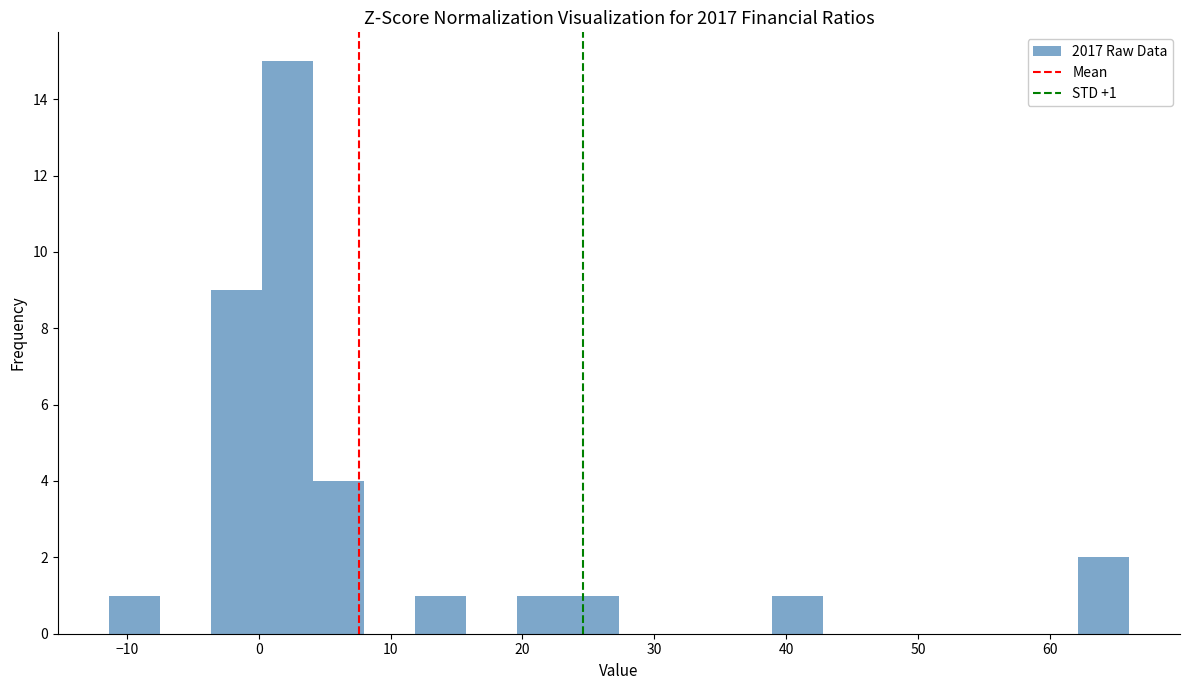

Read against the x-axis, roughly where is the centre of the tallest bar?

2